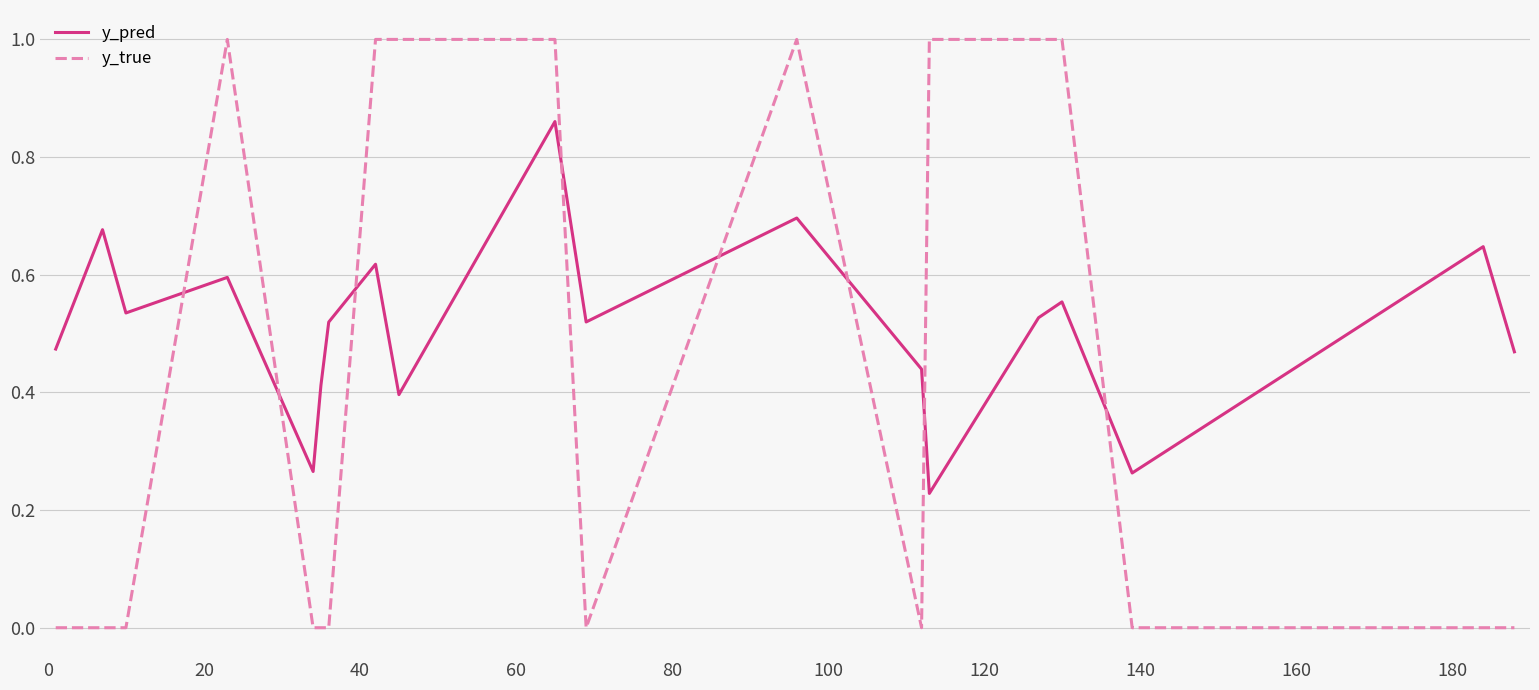

Which series has the widest spread of values?

y_true